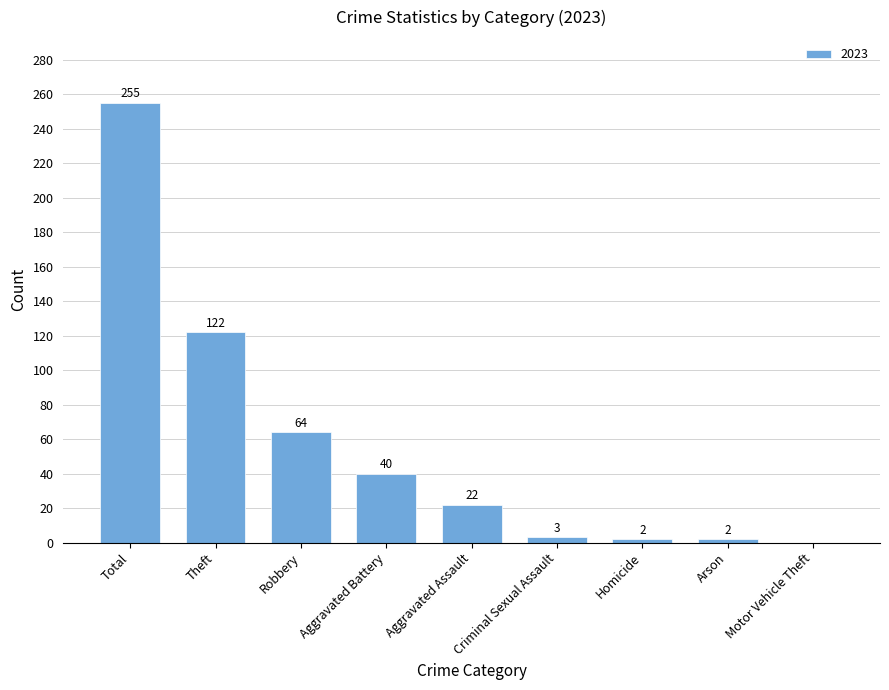

The value at Aggravated Battery is 24. True or false?

False